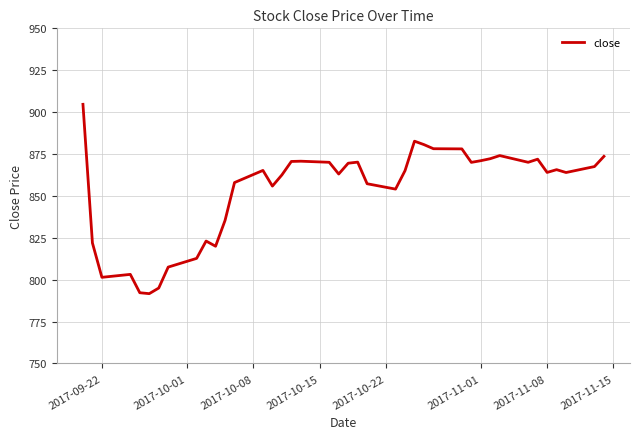

Count the number of data series in this chart.

1